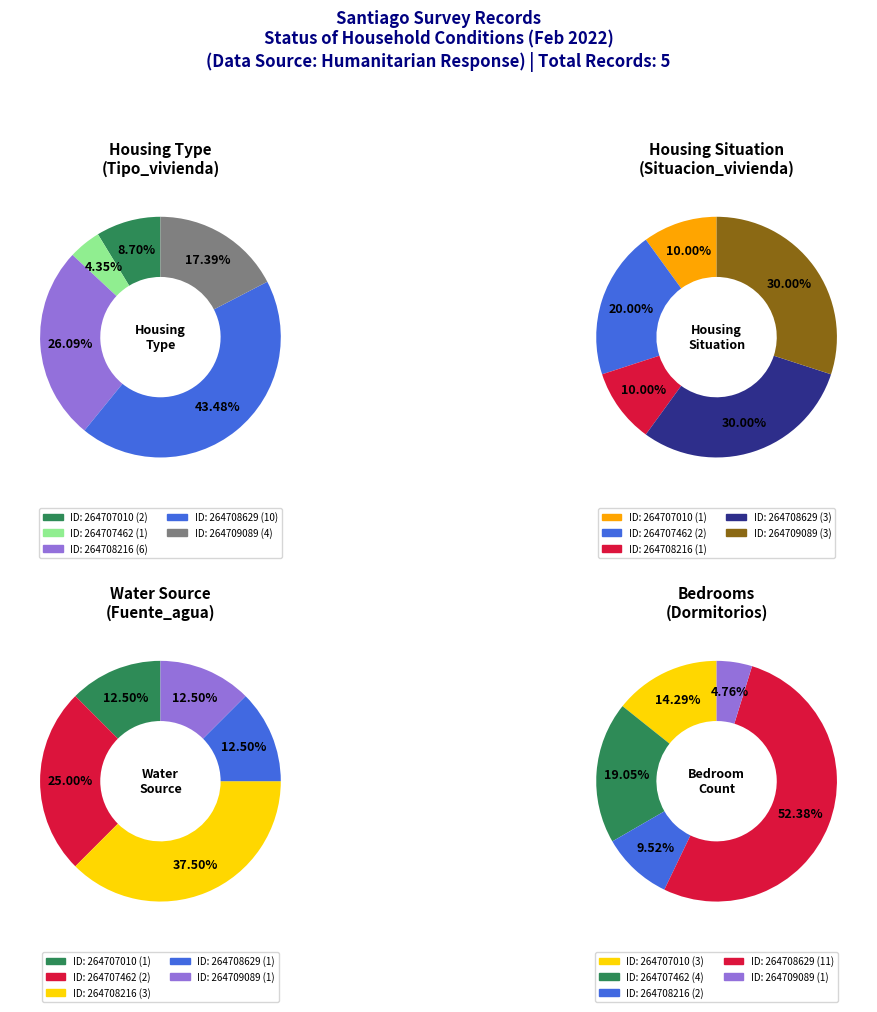

What is the smallest slice in the pie chart?

264707462